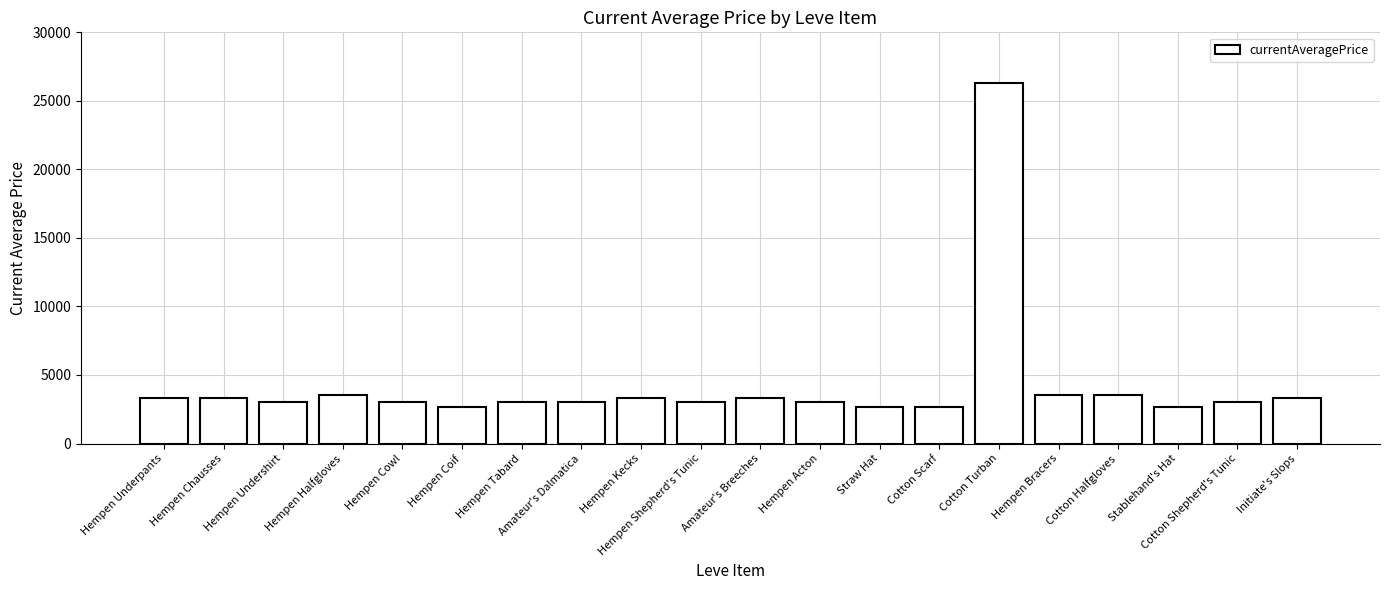

What is the smallest value displayed?

2658